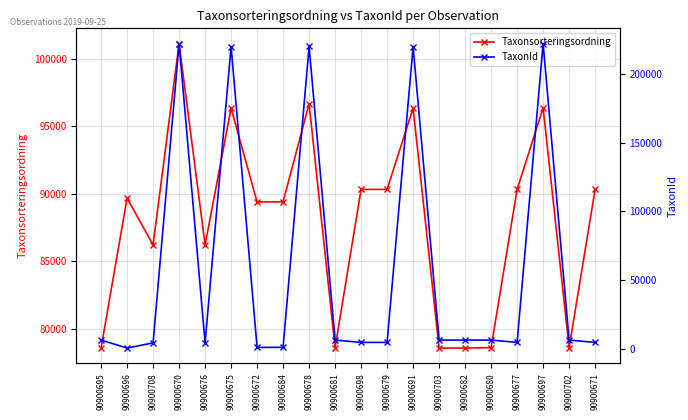

True or false: TaxonId has a value of 1108 at 90900672.

True